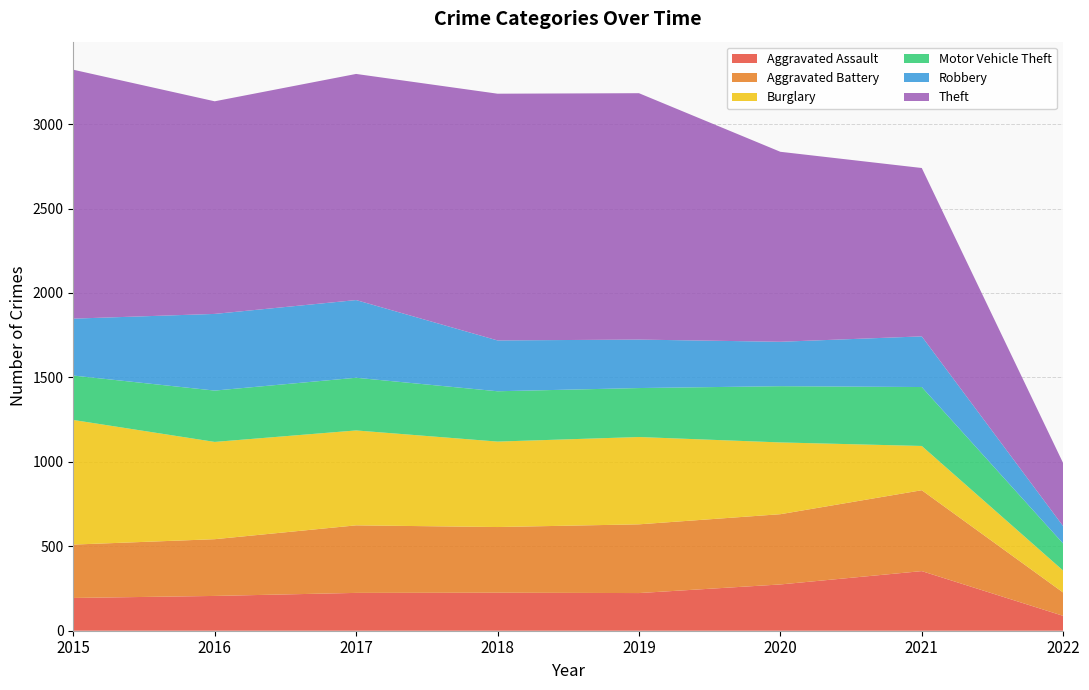

Reading right to left, extract all data points from this chart.

Aggravated Assault: 88	353	274	223	225	224	206	194
Aggravated Battery: 138	479	416	407	389	400	336	316
Burglary: 130	262	425	517	506	562	576	738
Motor Vehicle Theft: 160	349	333	290	298	312	304	263
Robbery: 103	300	263	287	301	460	454	337
Theft: 373	997	1125	1459	1461	1339	1259	1474